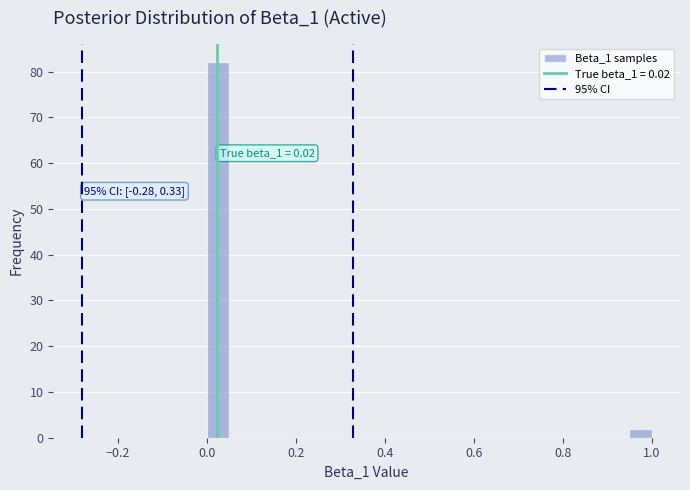

Read against the x-axis, roughly where is the centre of the tallest bar?

0.02